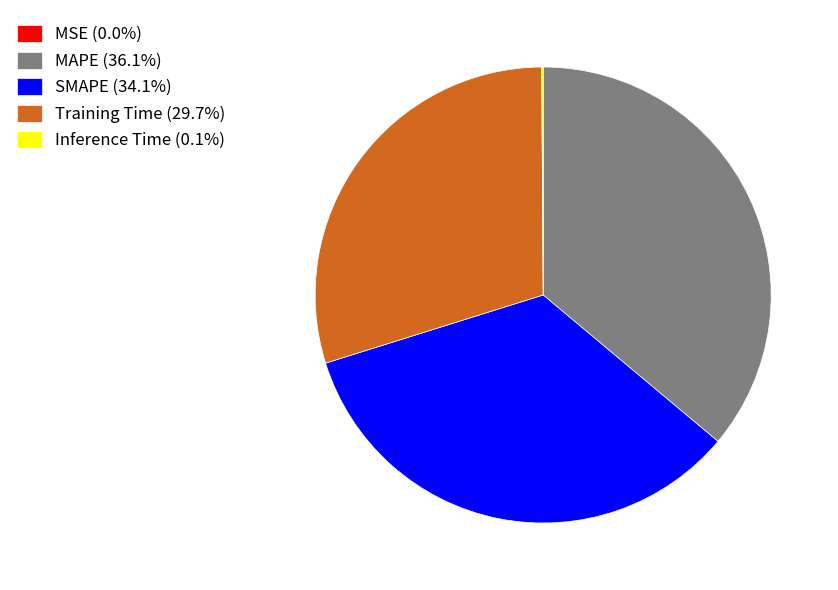

Approximately how many times larger is the value at Training Time (29.7%) compared to MAPE (36.1%)?

0.8